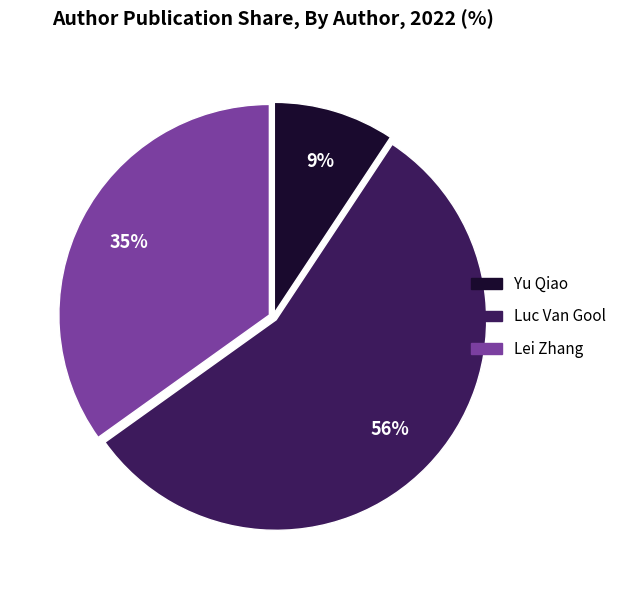

True or false: Yu Qiao accounts for 23% of the total.

False